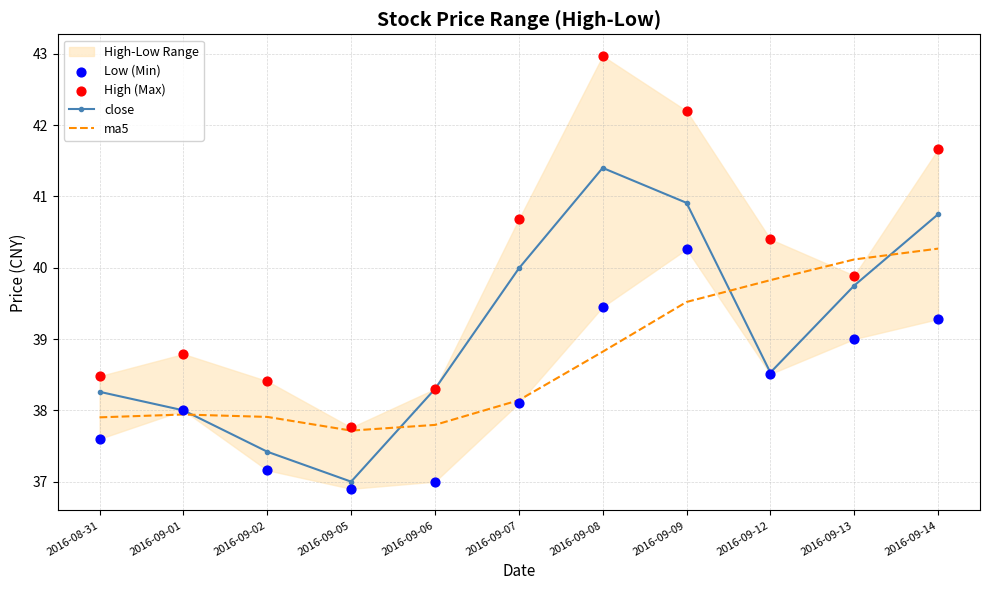

Which series has the largest total across all categories?

High (Max)